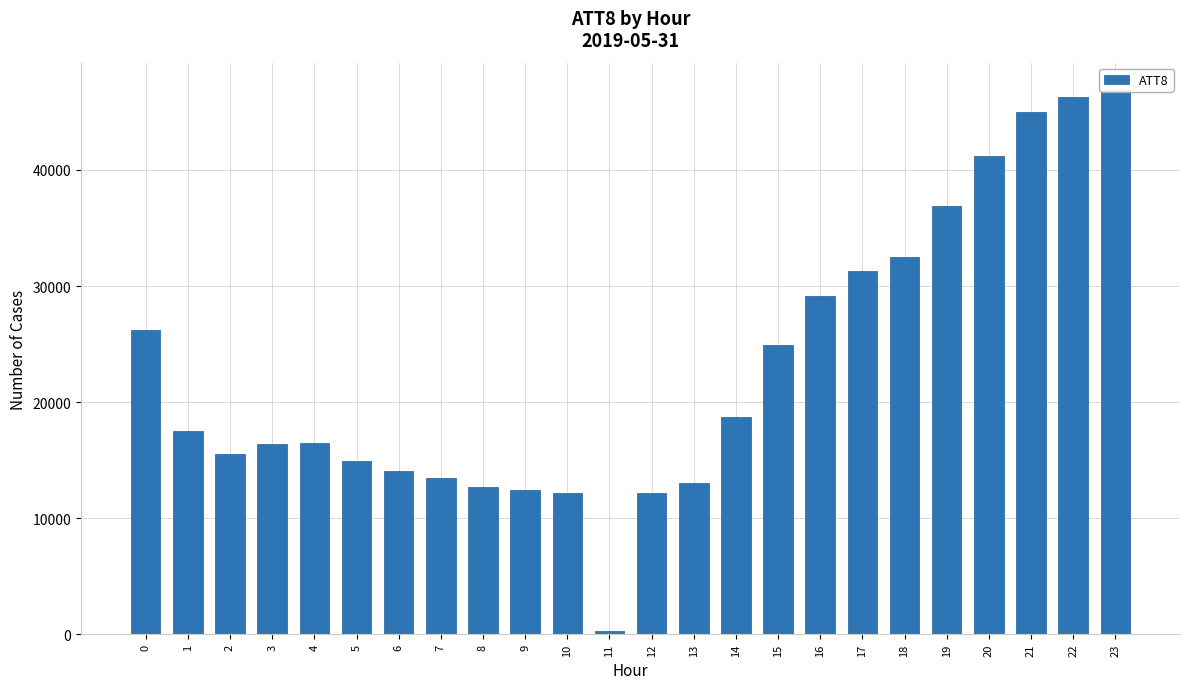

How many bars are there in total?

24